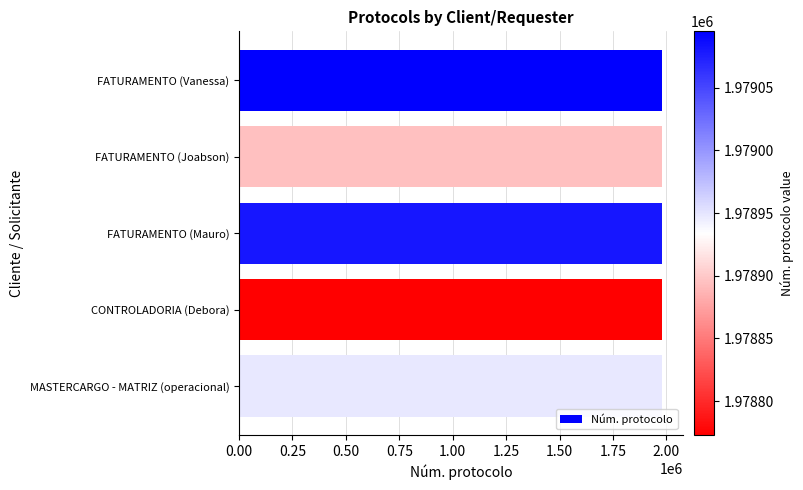

True or false: the data shows 1978773 at CONTROLADORIA (Debora).

True